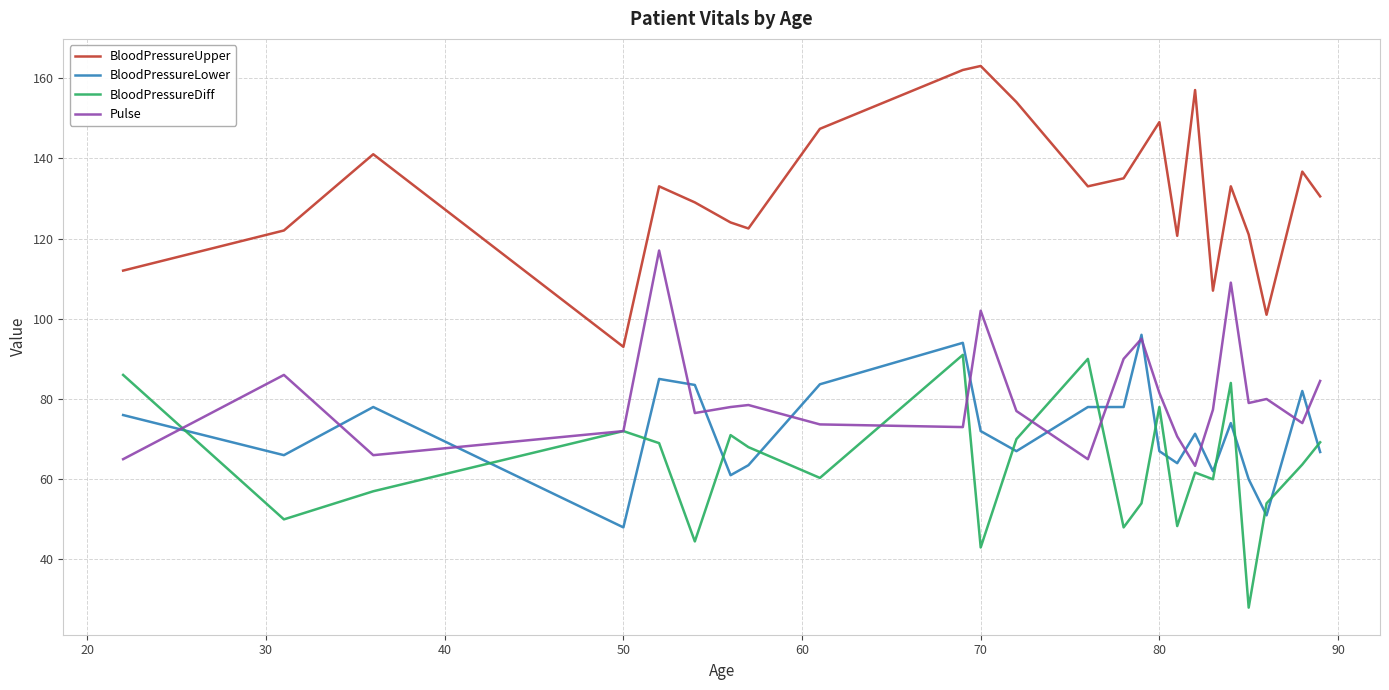

Does the chart have visible grid lines?

Yes